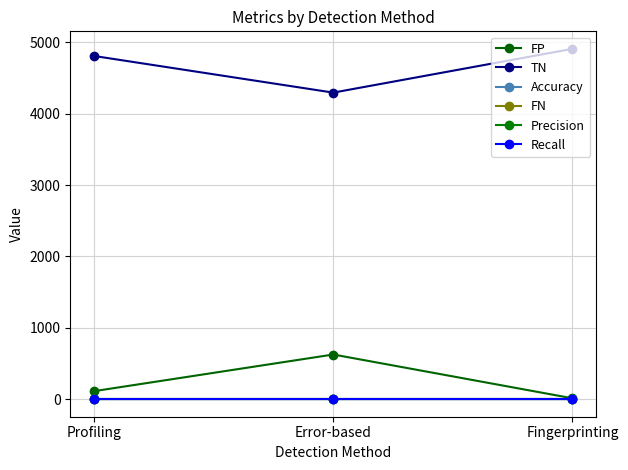

Rank the categories by Accuracy value from highest to lowest.

Fingerprinting, Profiling, Error-based